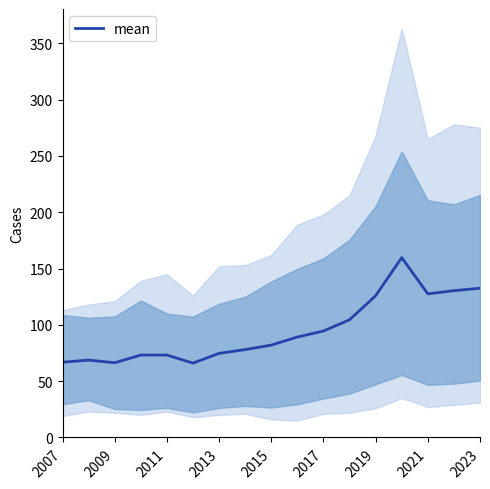

How many lines are shown in the chart?

1